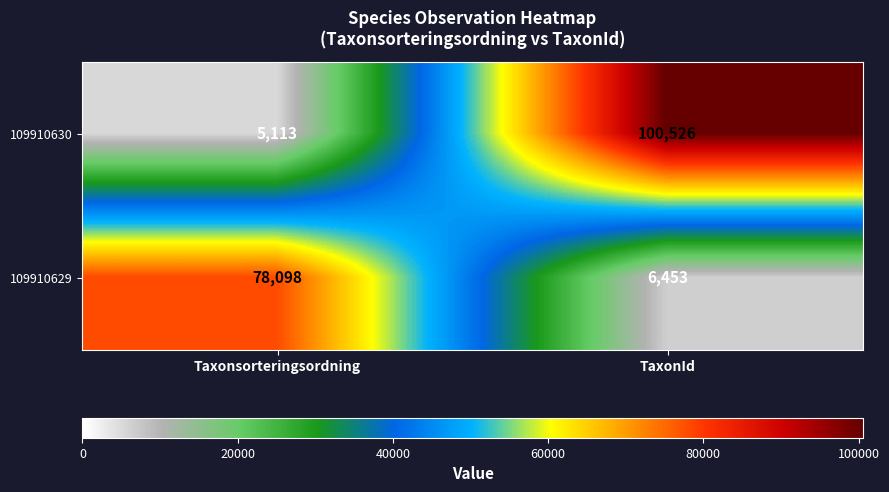

What is the minimum value shown in the chart?

5113